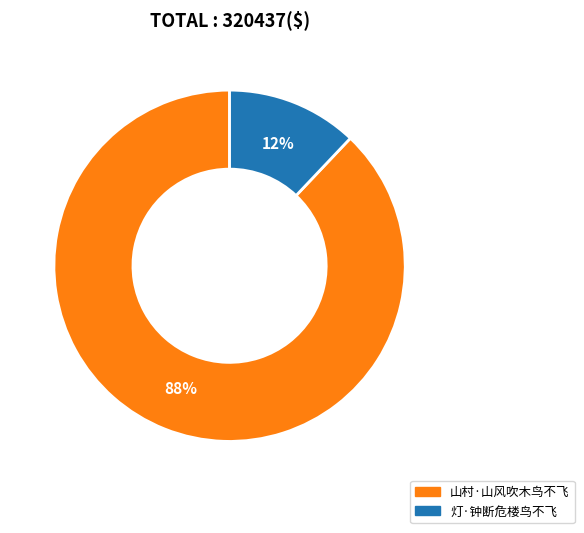

To the nearest percent, what percentage of the pie is 山村·山风吹木鸟不飞?

88%